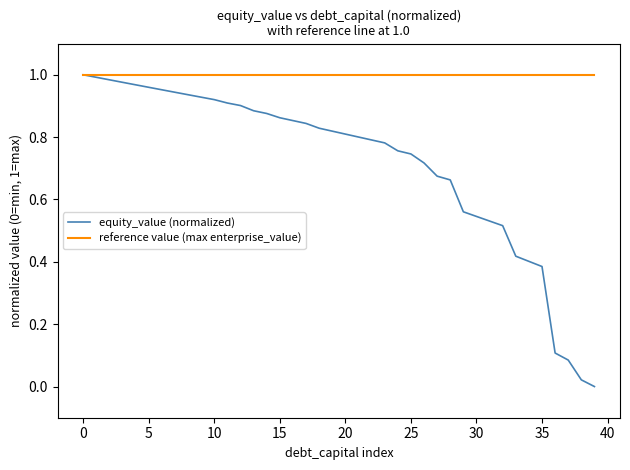

Which series has the largest total across all categories?

reference value (max enterprise_value)